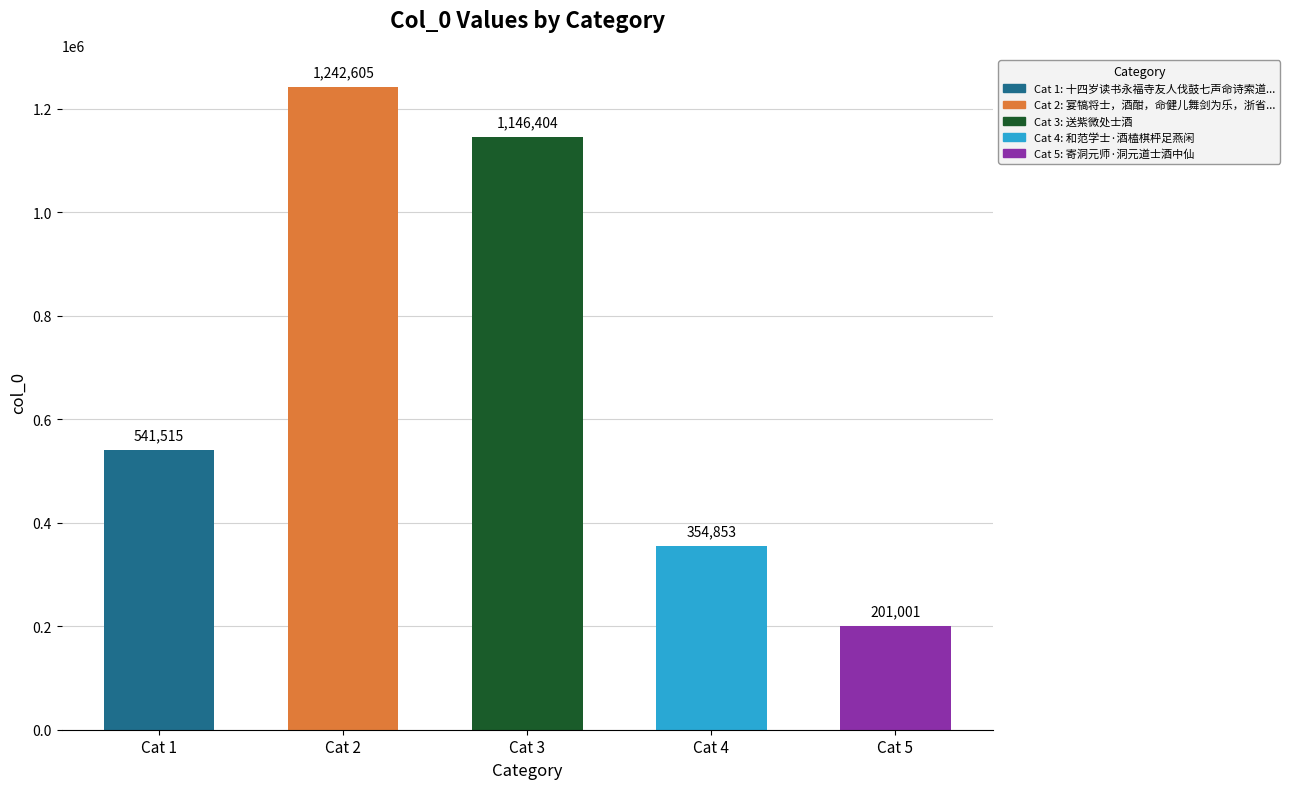

How many values exceed 541515?

2